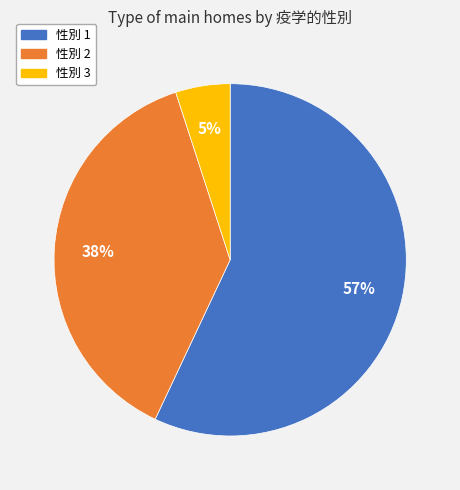

True or false: 性別 3 accounts for 1% of the total.

False